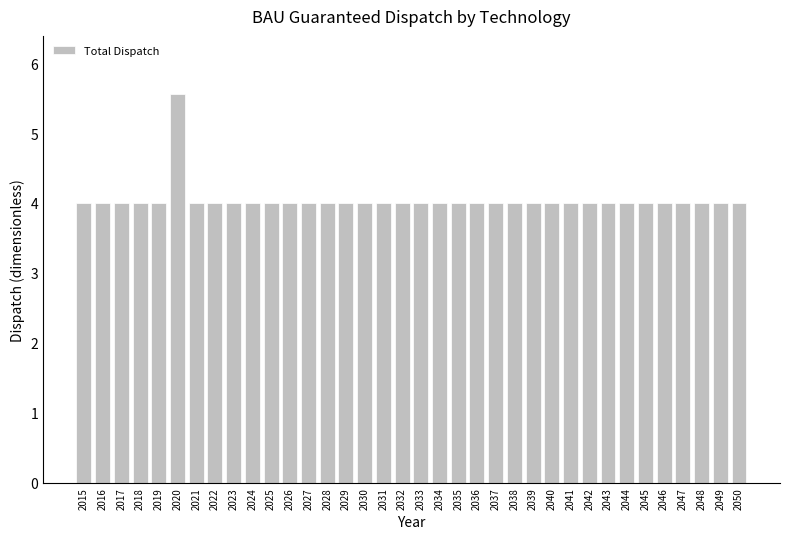

What is the maximum value shown in the chart?

5.6